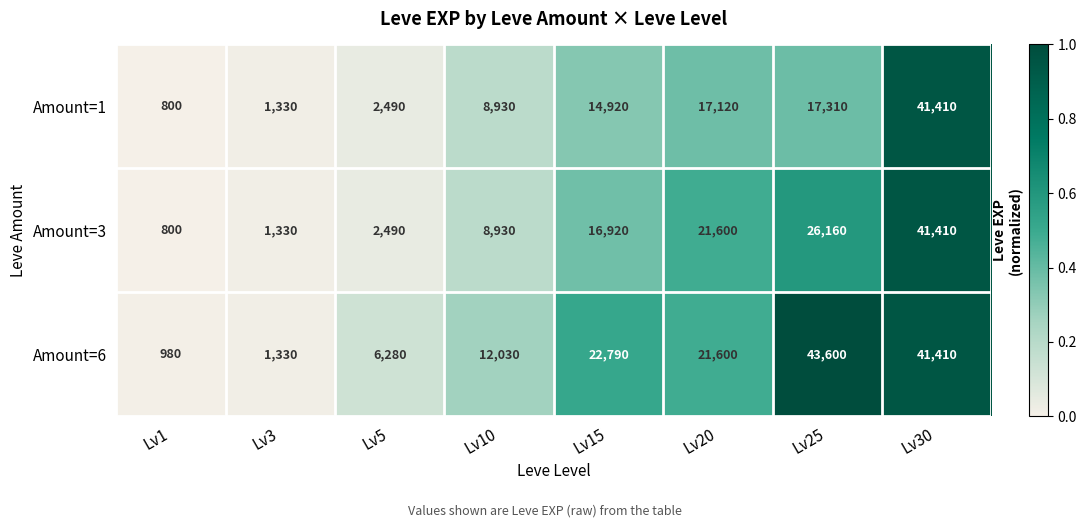

Reading left to right, extract all data points from this chart.

Amount=1: 800	1330	2490	8930	14920	17120	17310	41410
Amount=3: 800	1330	2490	8930	16920	21600	26160	41410
Amount=6: 980	1330	6280	12030	22790	21600	43600	41410